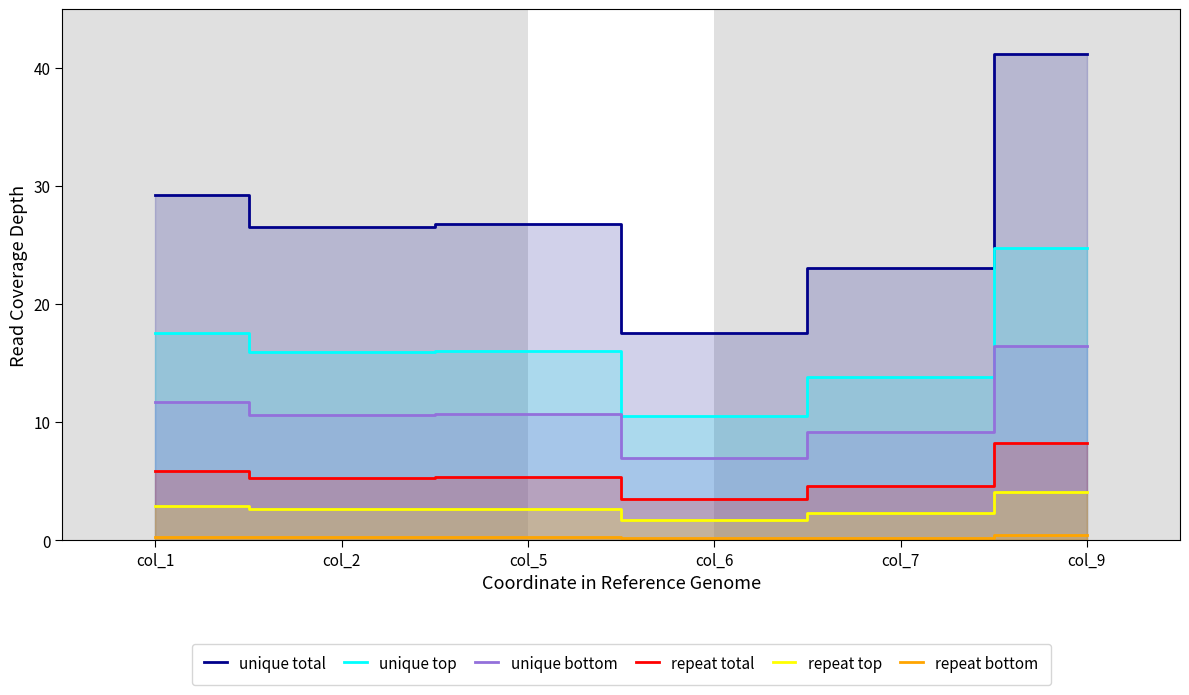

What are all the series names shown in the legend?

unique total, unique top, unique bottom, repeat total, repeat top, repeat bottom